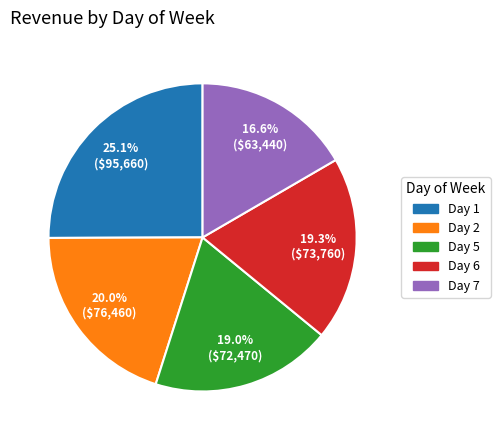

How many slices are in this pie chart?

5